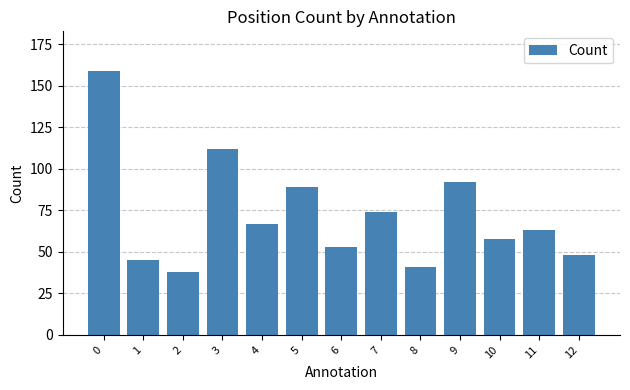

Where is the data nearest to the value 98?

9